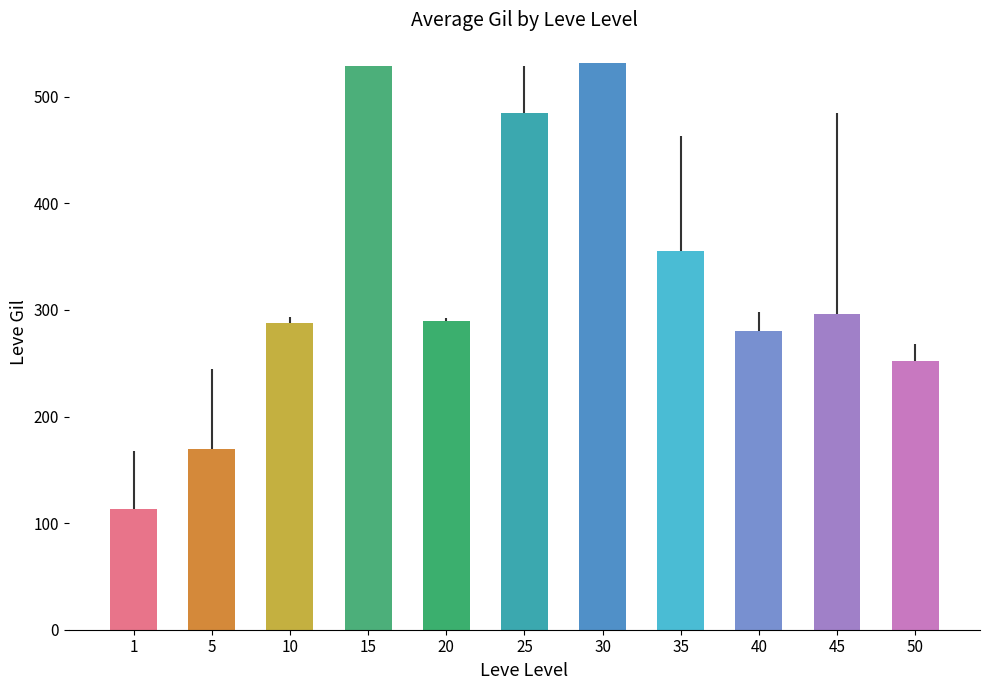

Rank the categories by value from highest to lowest.

30, 15, 25, 35, 45, 20, 10, 40, 50, 5, 1